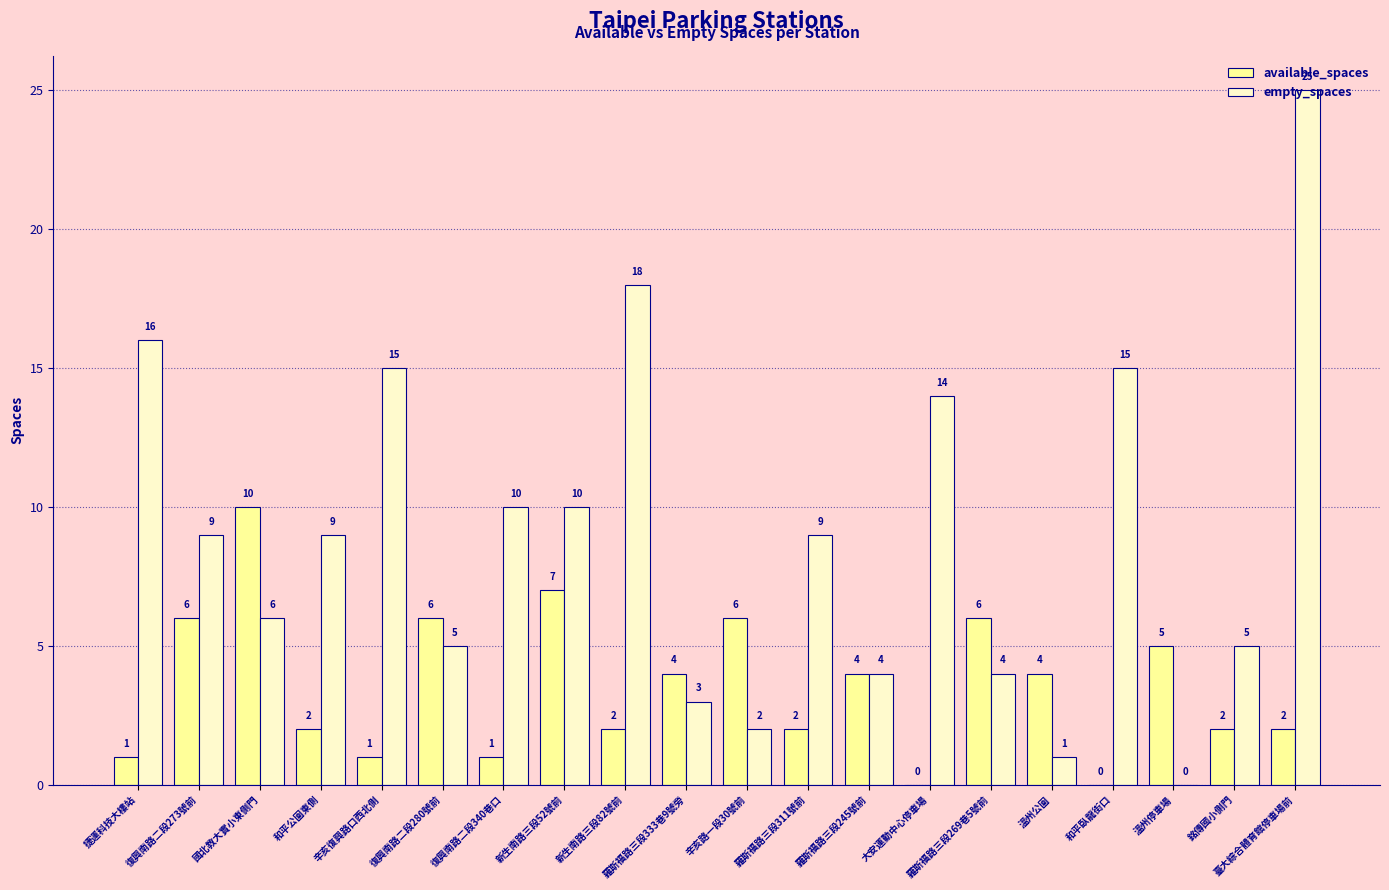

Which series changed the most between 羅斯福路三段245號前 and 大安運動中心停車場?

empty_spaces